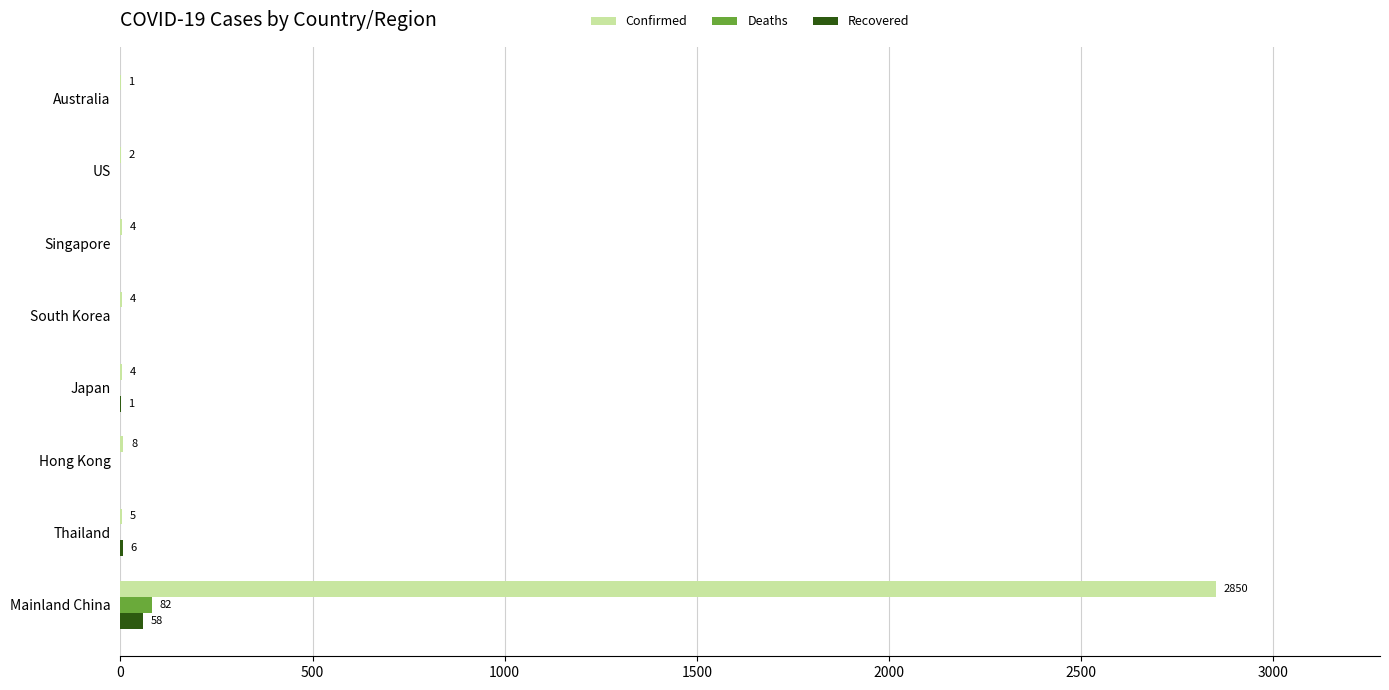

What is the maximum value for Recovered?

58